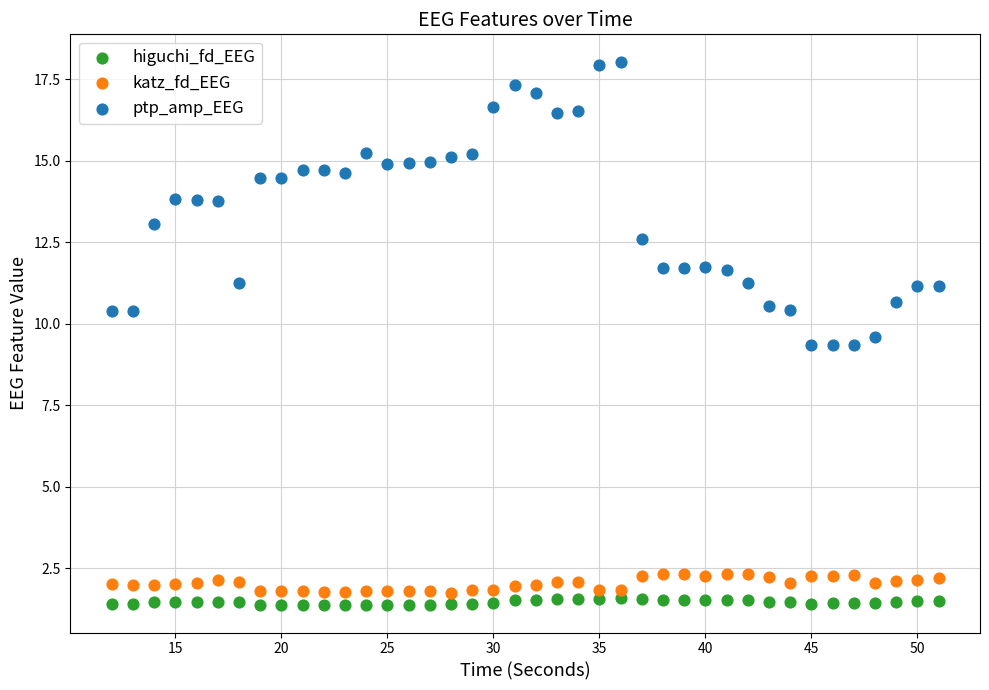

Which series reaches the maximum Y coordinate?

ptp_amp_EEG